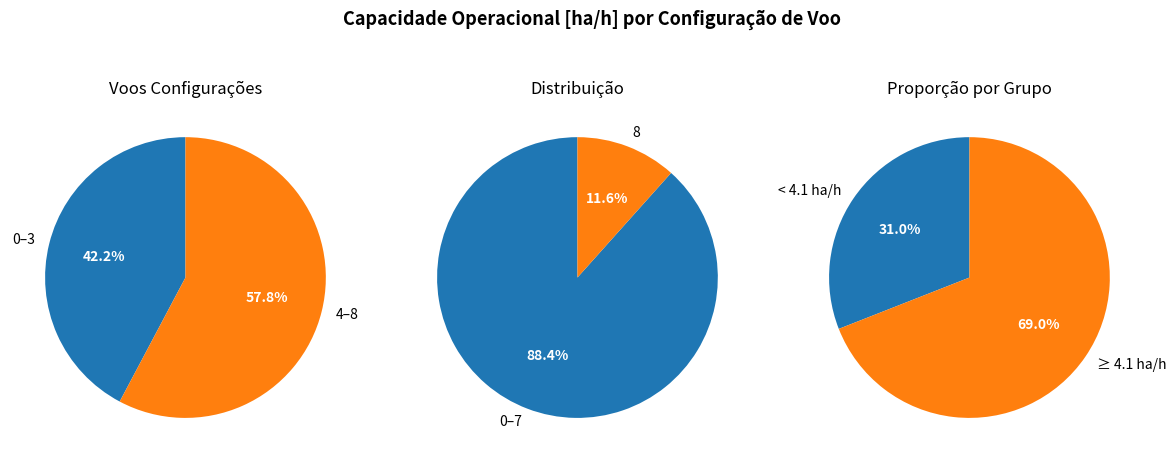

What is the ratio of the value at 4 to the value at 7?

1.0